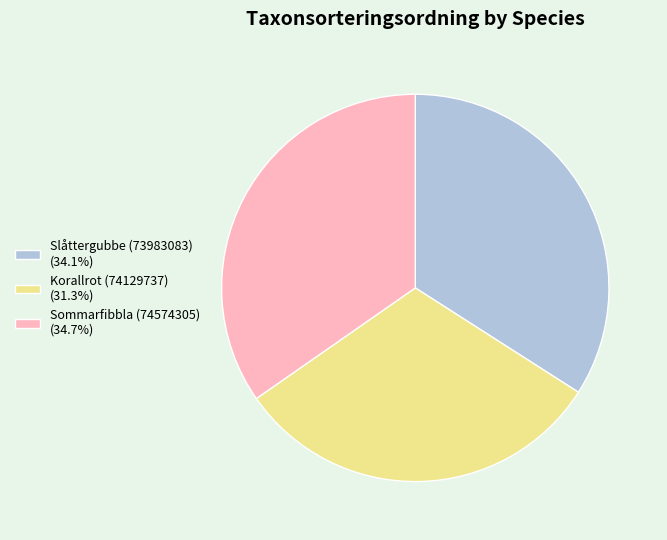

Is the sum of Slåttergubbe (73983083) (34.1%) and Korallrot (74129737) (31.3%) greater than half?

Yes